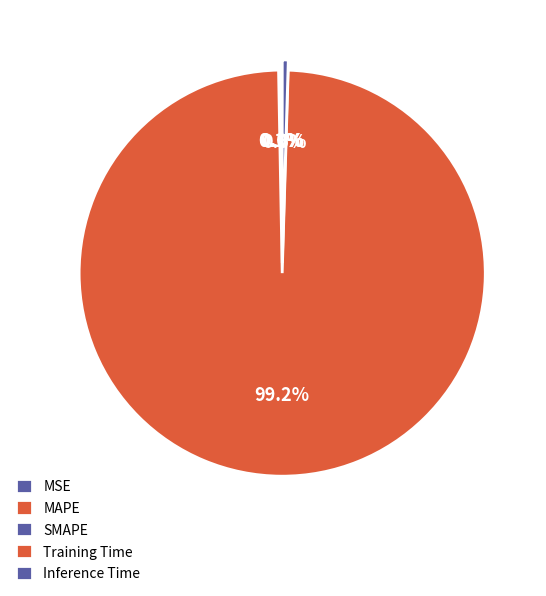

Which has a higher value, SMAPE or MSE?

SMAPE